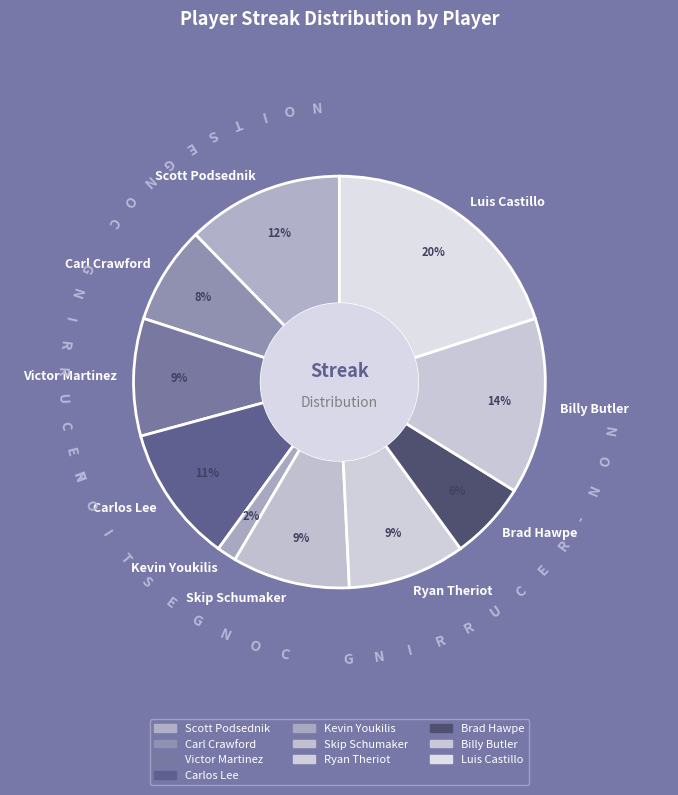

What is the largest slice in the pie chart?

Luis Castillo